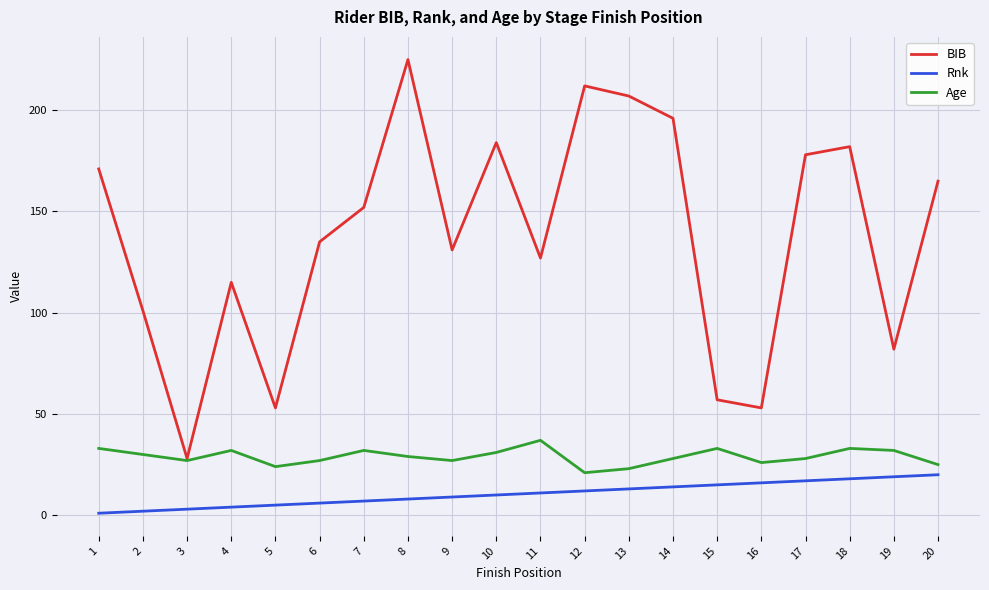

Is this an area chart (filled region under the line)?

No